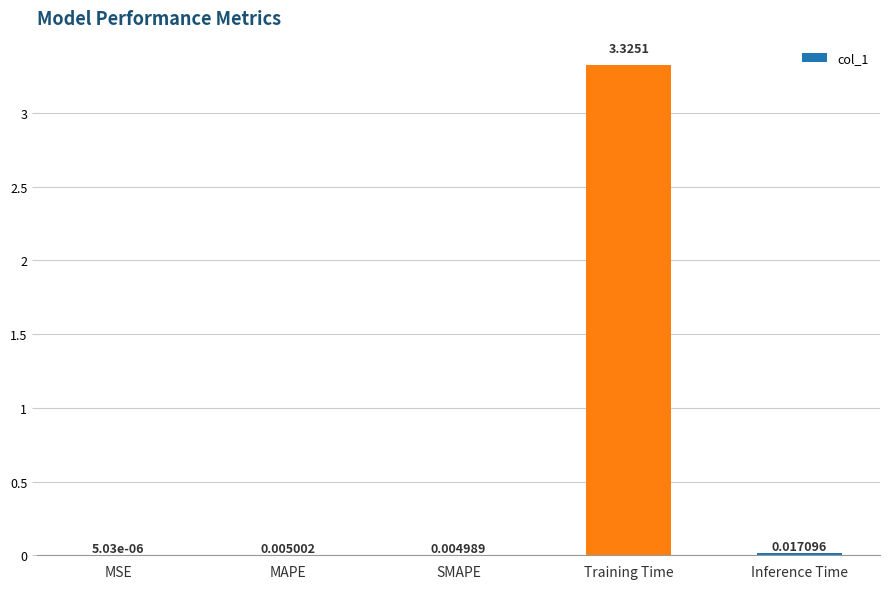

What is the sum of all values?

3.4